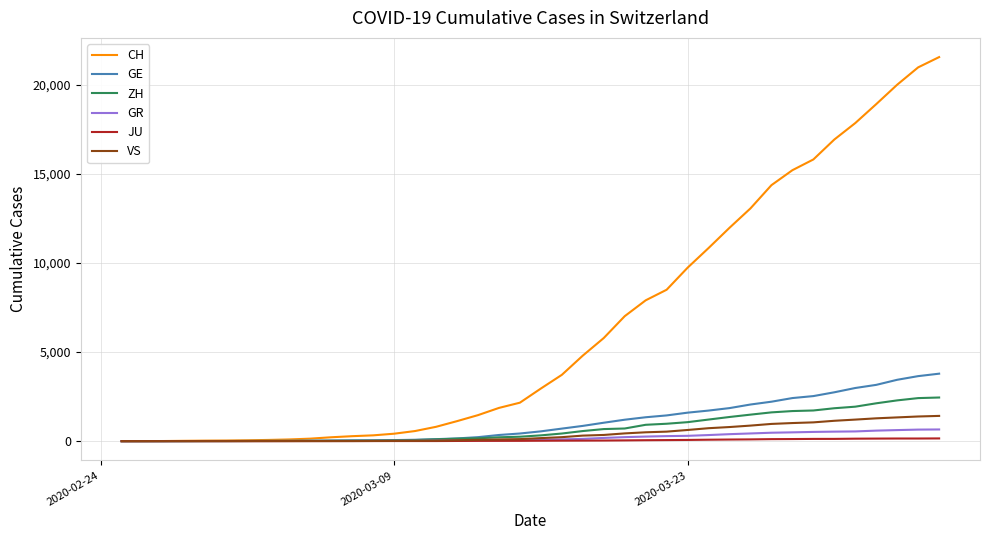

Which series has the widest spread of values?

CH